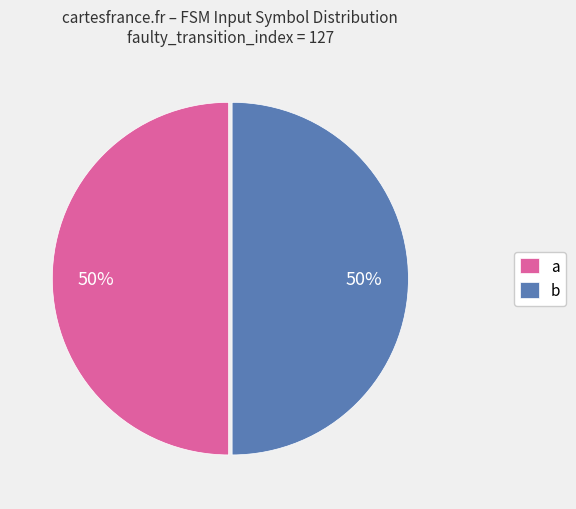

Count the number of slices in the pie.

2